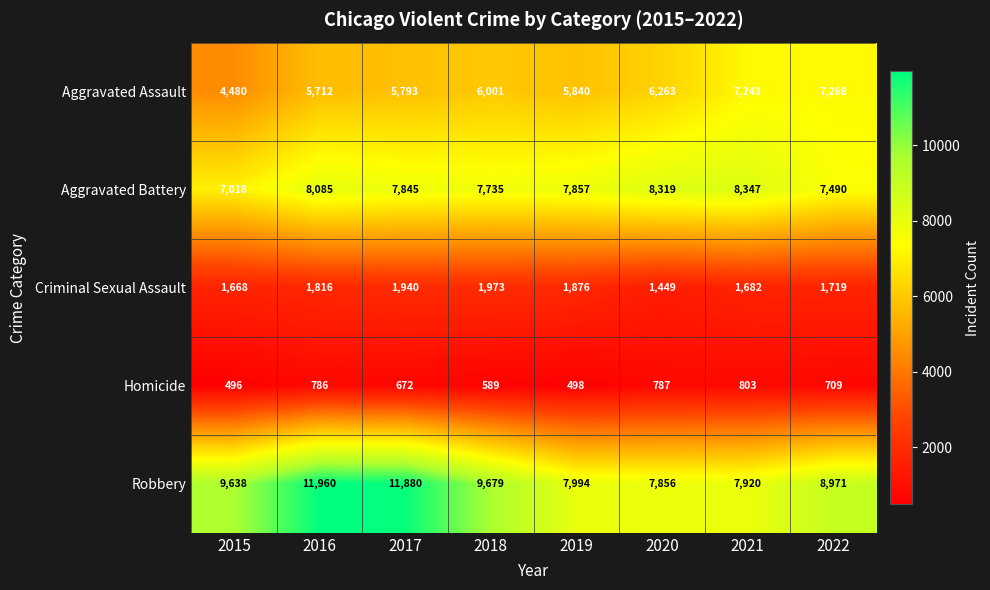

Which series has the largest total across all categories?

Robbery